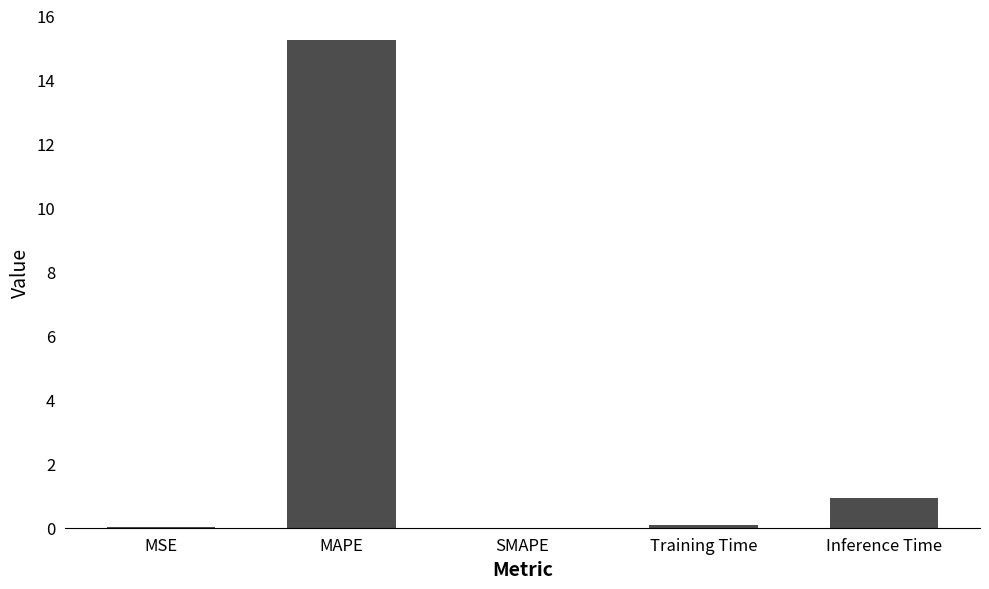

What is the maximum value shown in the chart?

15.2